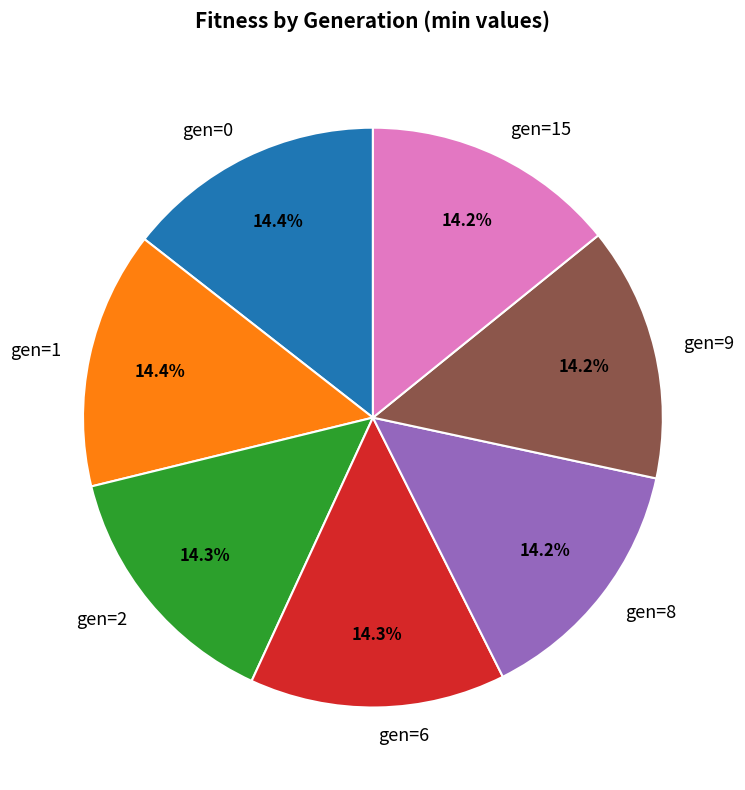

How many slices are in this pie chart?

7